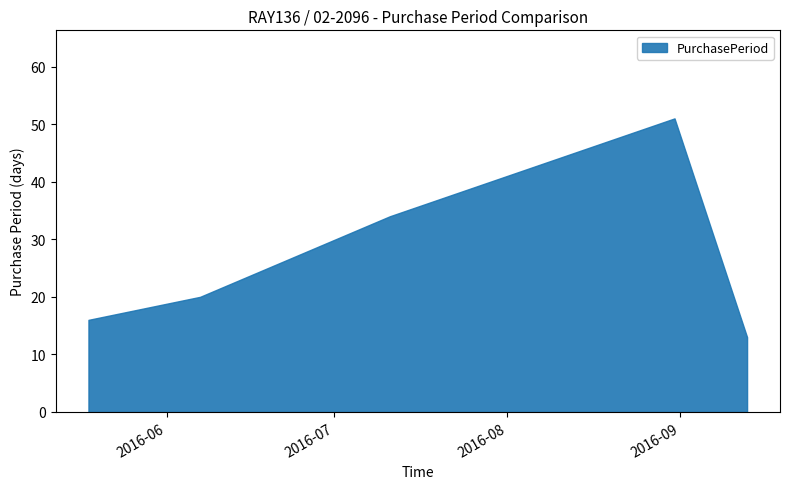

How many values are below 20?

2